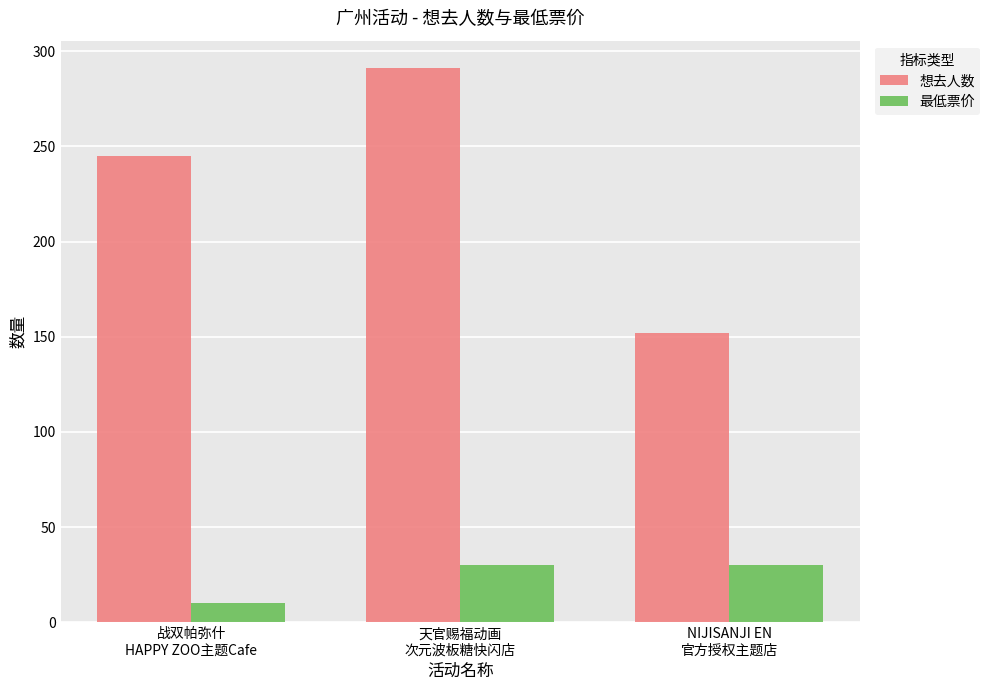

Count the 最低票价 values in the range 10 to 30.

3